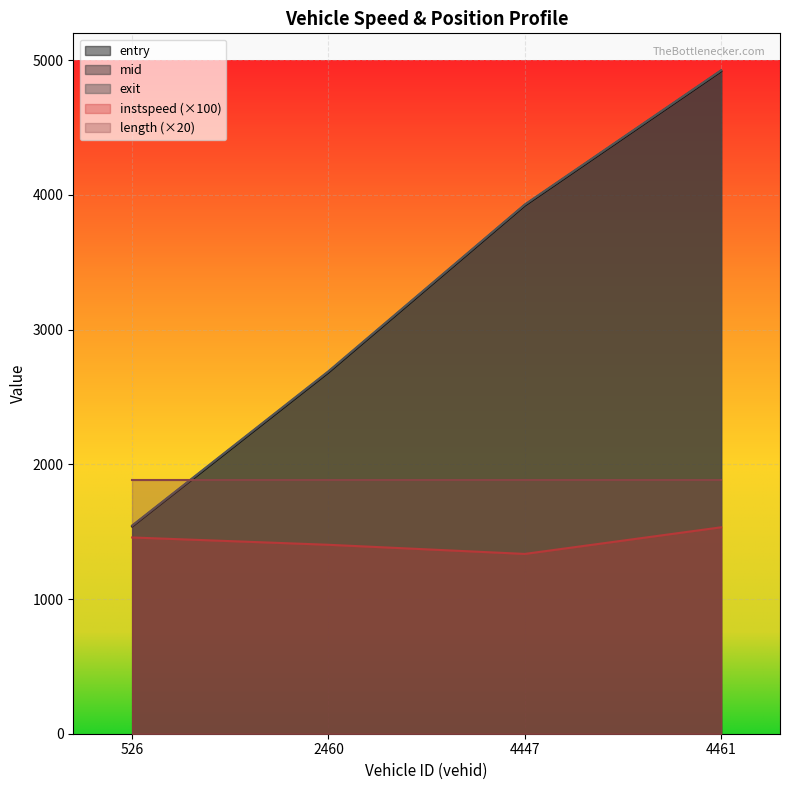

Which series has the largest range (max minus min)?

entry